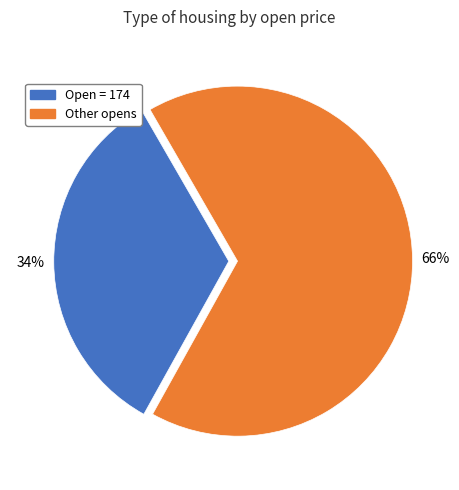

Is there a majority slice in this chart?

Yes